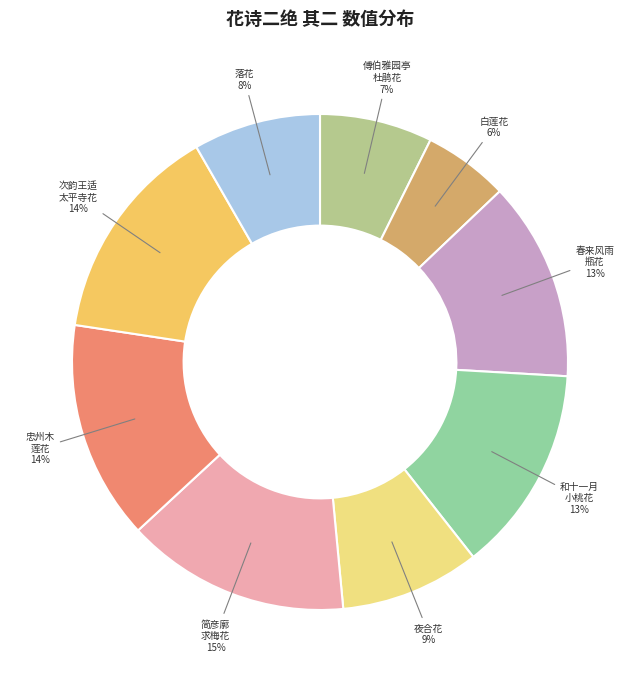

Which category has the smallest portion of the pie?

白莲花